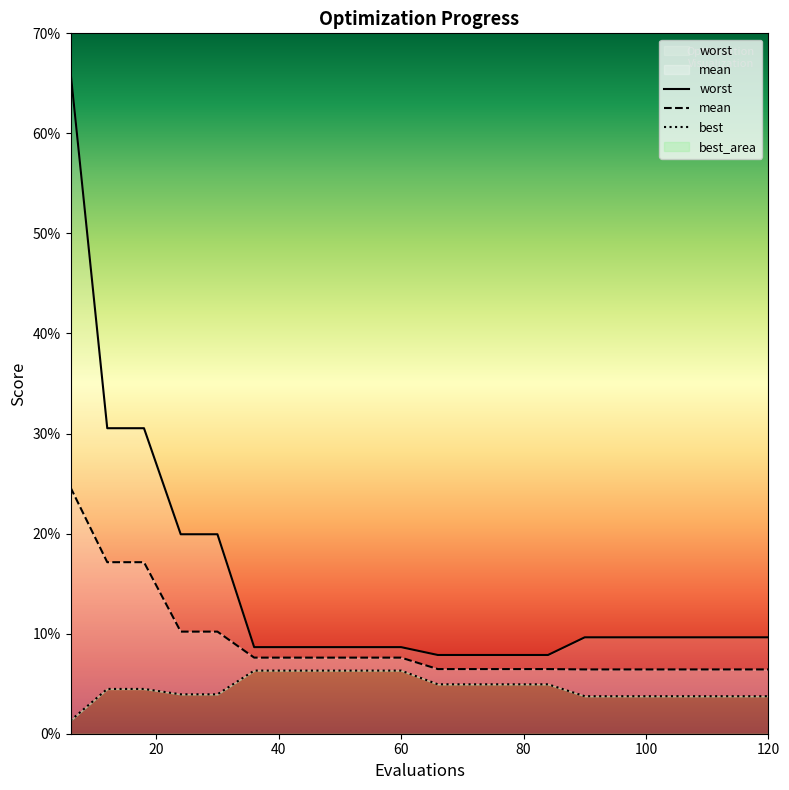

What is the sum of the mean values at 6 and 24?

0.3